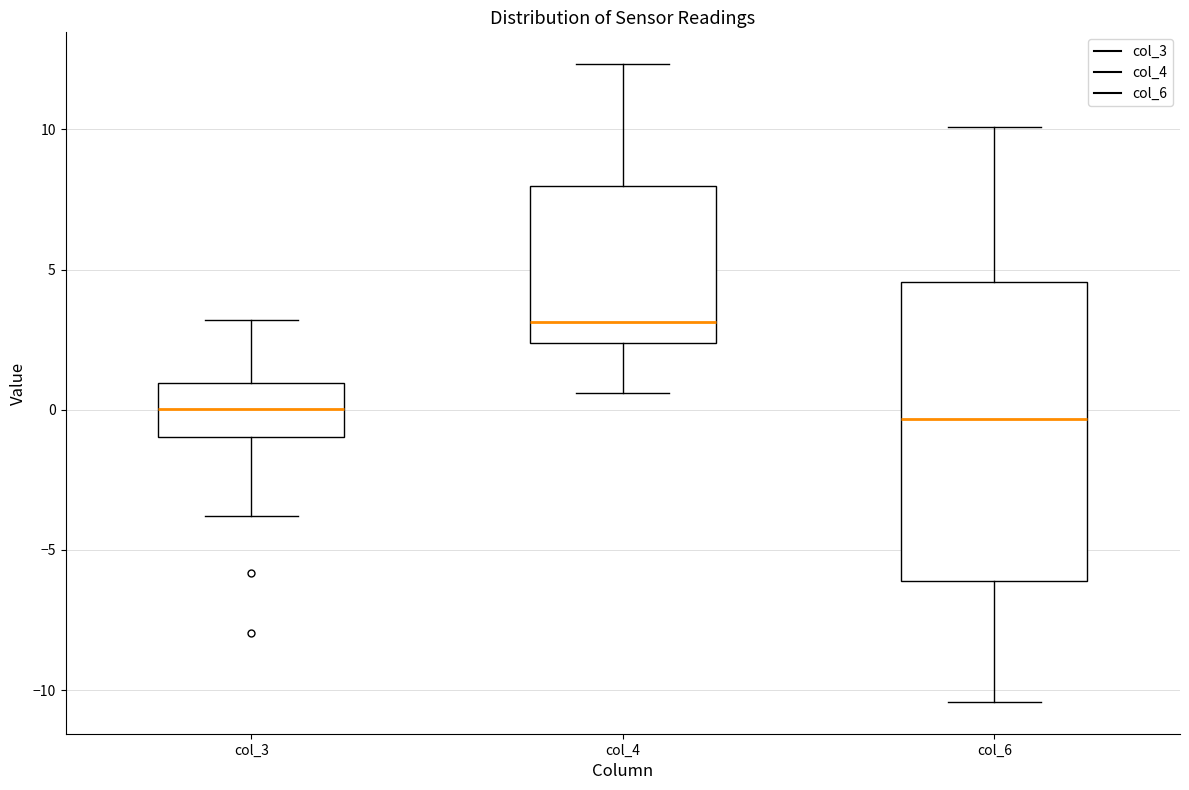

Reading left to right, read every box against the y-axis: the position of its median line, the range the box covers, and the ends of its whiskers. The values are not printed on the chart, so give them approximately, as read against the axis.

col_3: median 0.0, box -1.0 to 1.0, whiskers -4.0 to 3.0
col_4: median 3.0, box 2.5 to 8.0, whiskers 0.5 to 12.5
col_6: median -0.5, box -6.0 to 4.5, whiskers -10.5 to 10.0